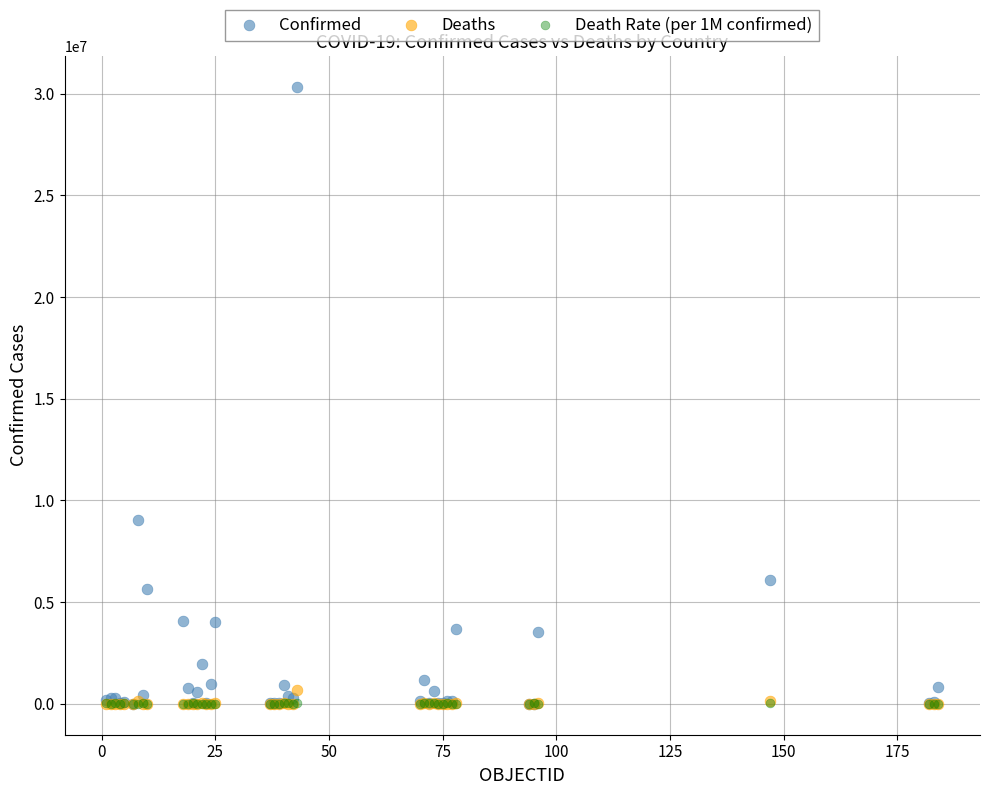

Which series has the widest spread of Y values?

Confirmed